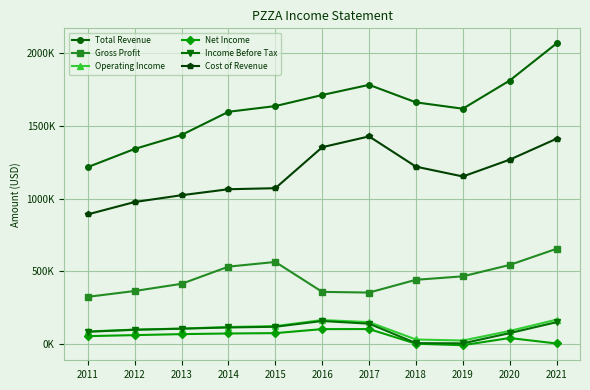

Which category has the lowest value in the Cost of Revenue series?

2011